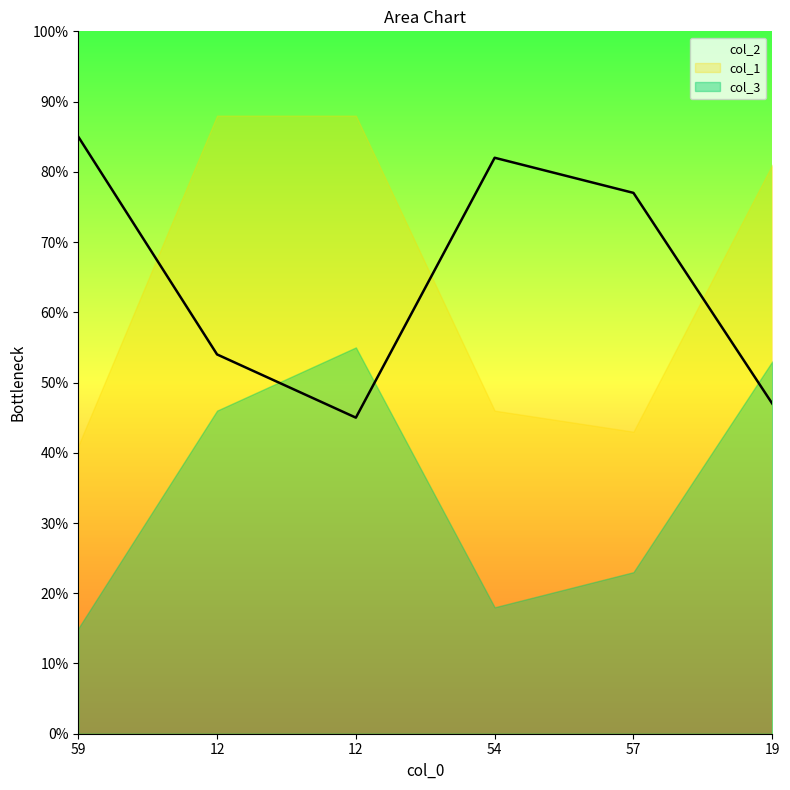

In col_3, how many points are lower than both neighbors (excluding endpoints)?

1